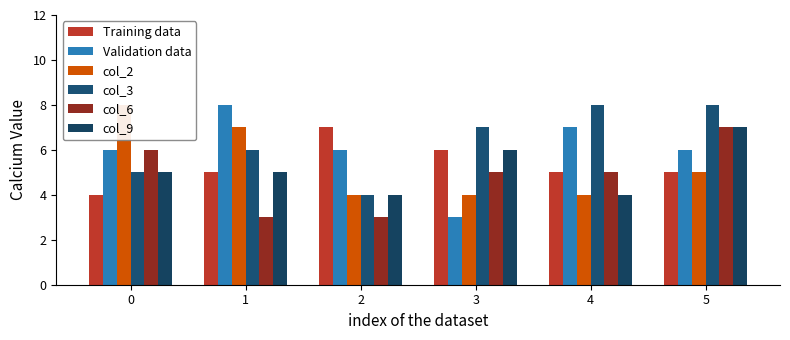

What is the difference between the maximum and minimum values in the col_9 series?

3